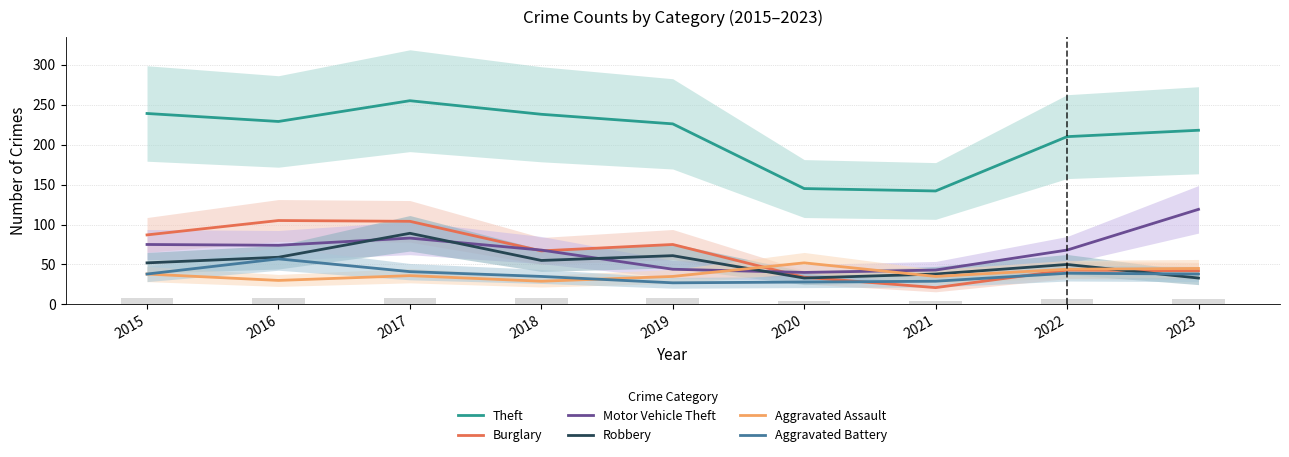

Where is Aggravated Battery nearest to the value 42?

2017